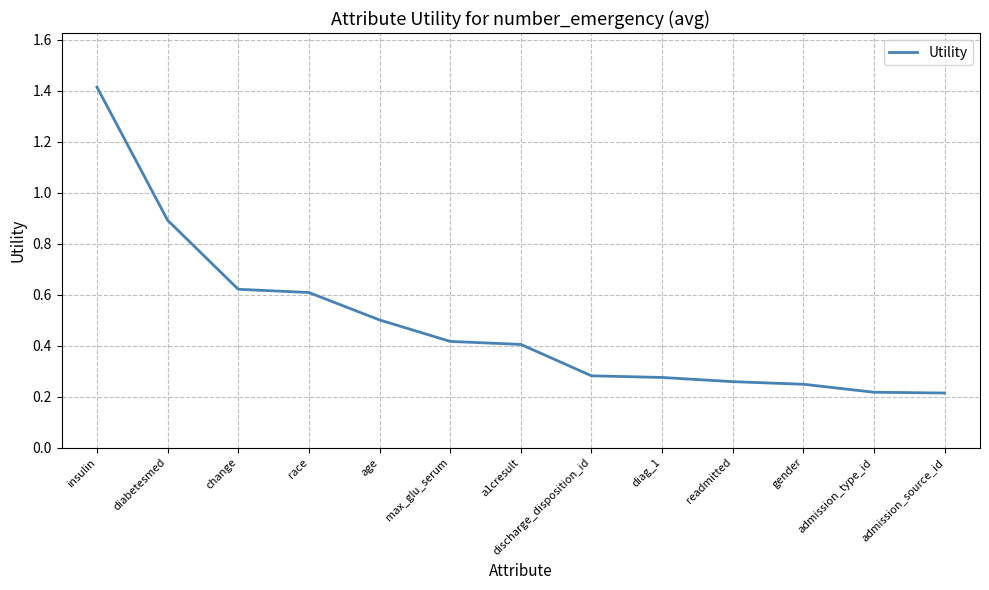

What is the sum of all values?

6.4